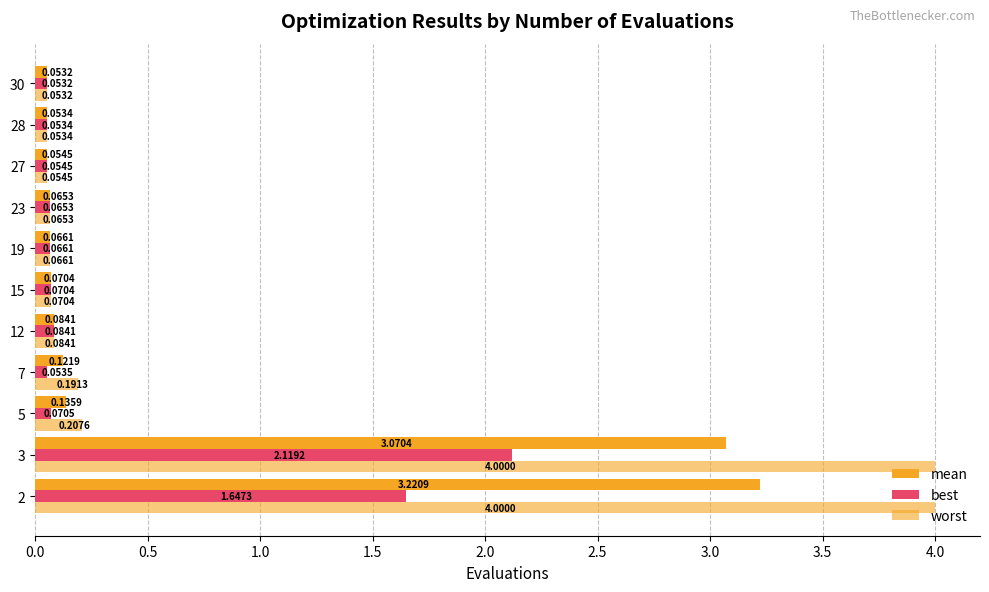

How many data points does each series have?

11